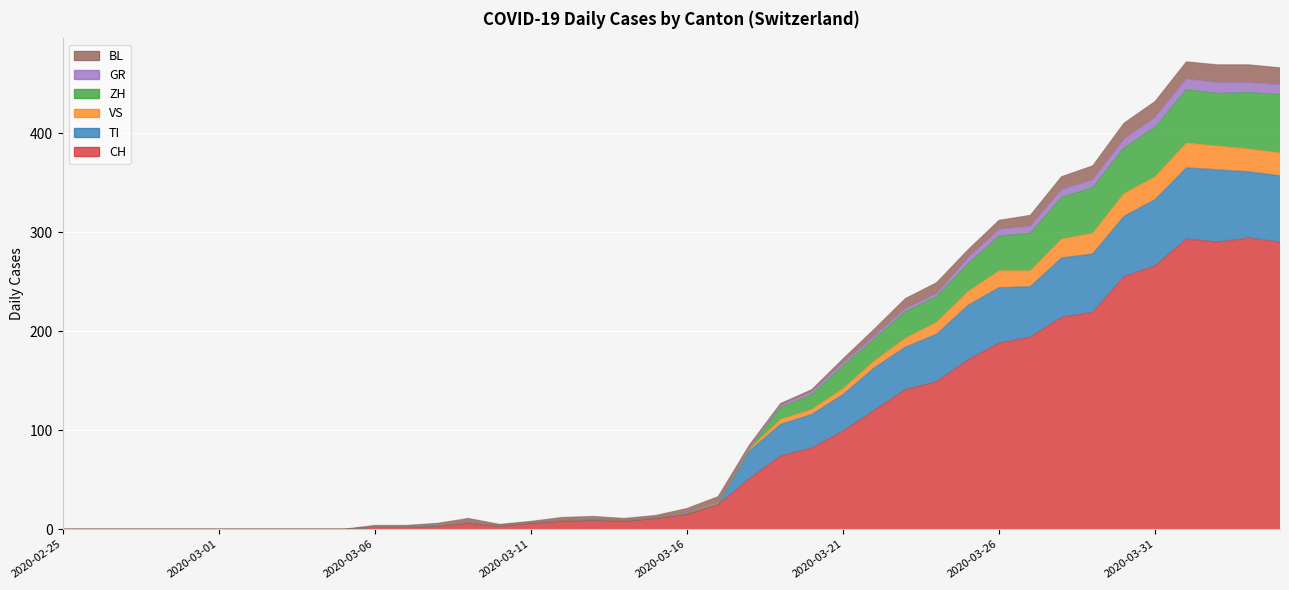

At which label is GR closest to 236?

2020-03-23